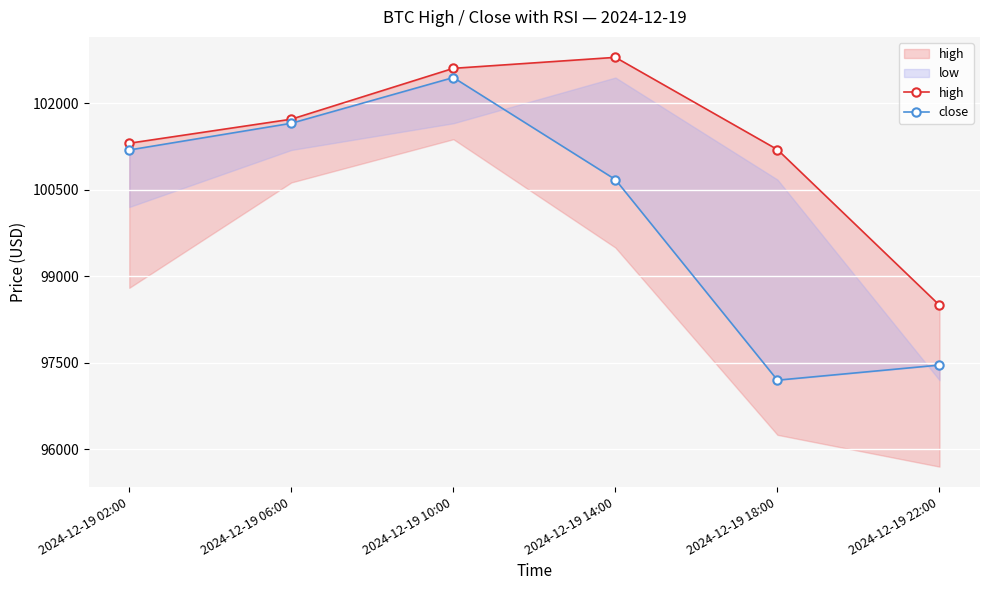

At which category does close reach its first local valley?

2024-12-19 18:00